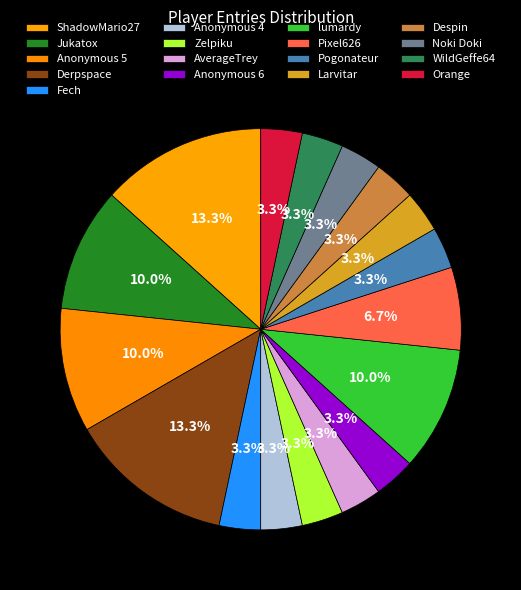

What percentage is NOT represented by WildGeffe64?

96.7%